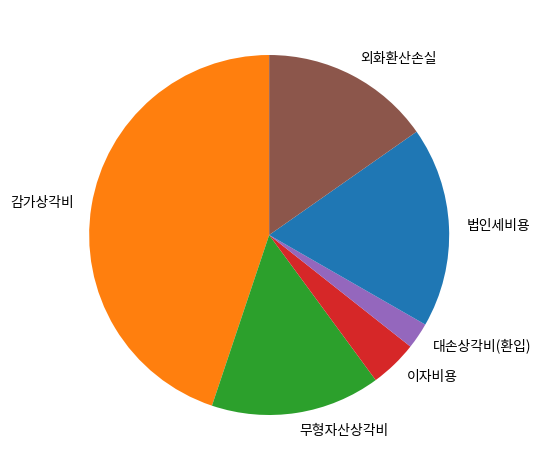

Does 이자비용 represent more than half of the total?

No